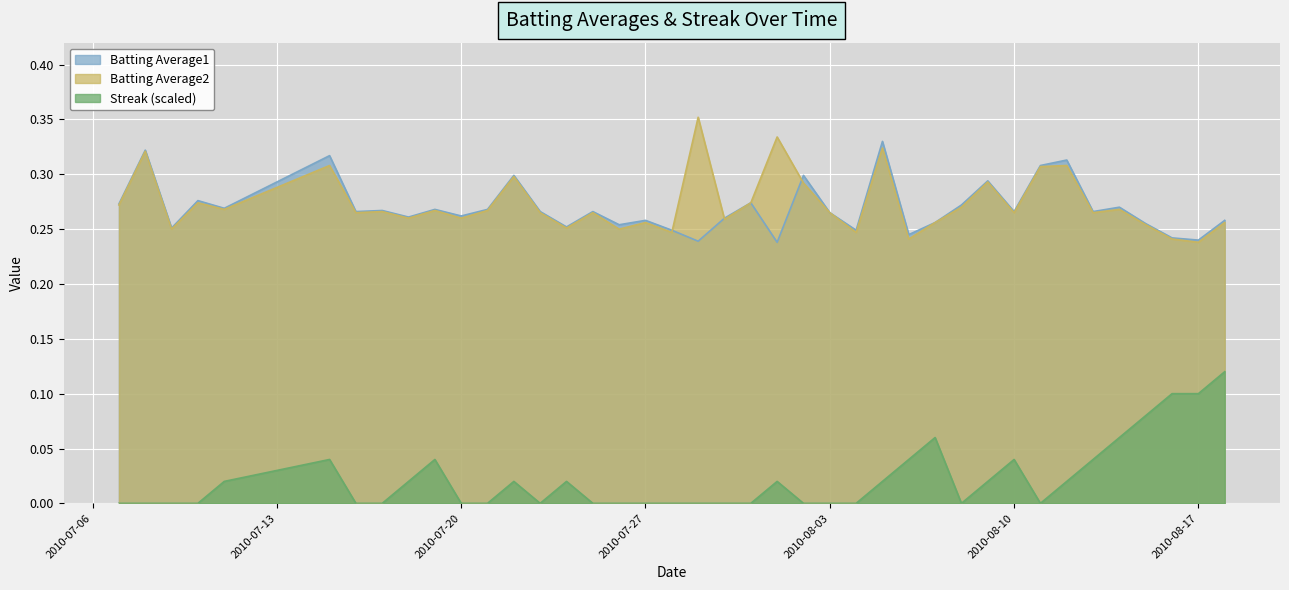

How many interior local peaks does the Batting Average2 series have?

14